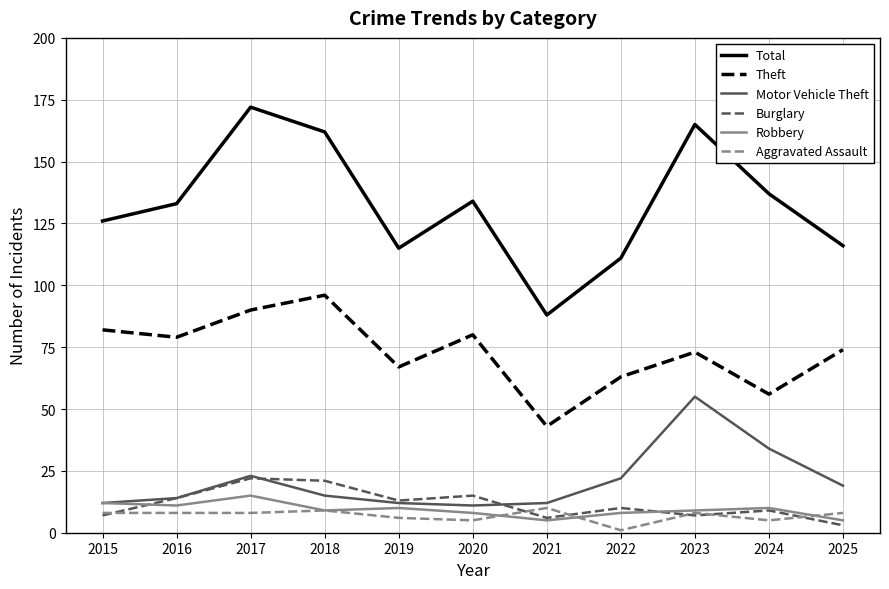

What is the difference between the Burglary values at 2018 and 2016?

7